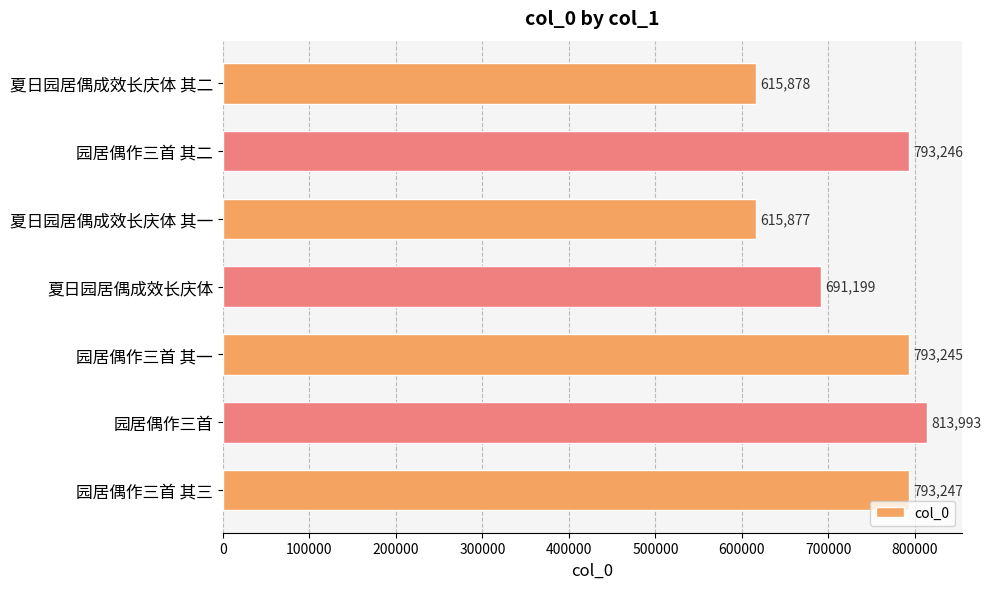

What is the sum of all values?

5116685